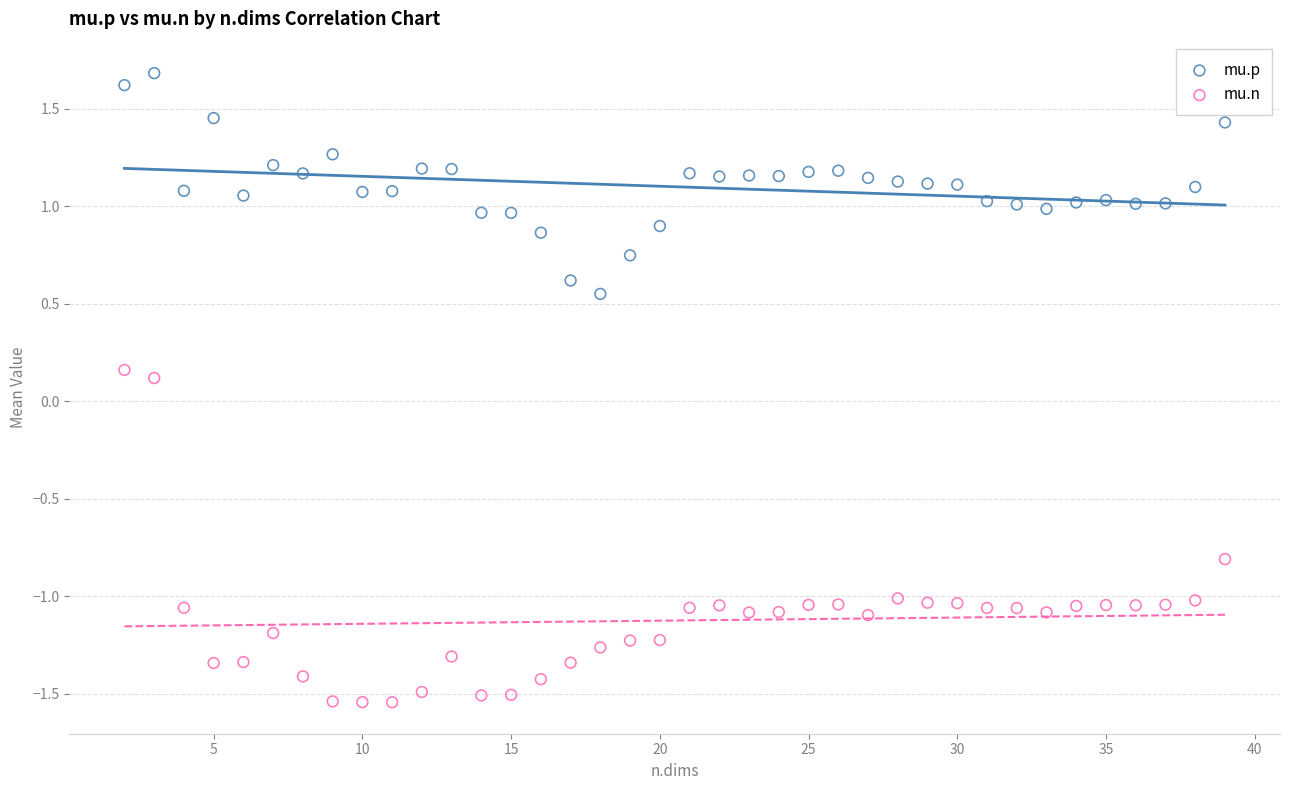

Which series reaches the maximum Y coordinate?

mu.p